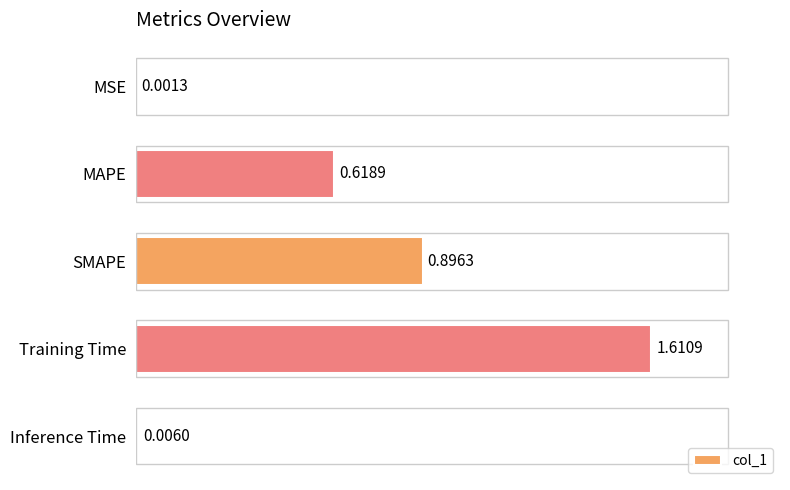

Between Inference Time and MSE, which is larger?

Inference Time